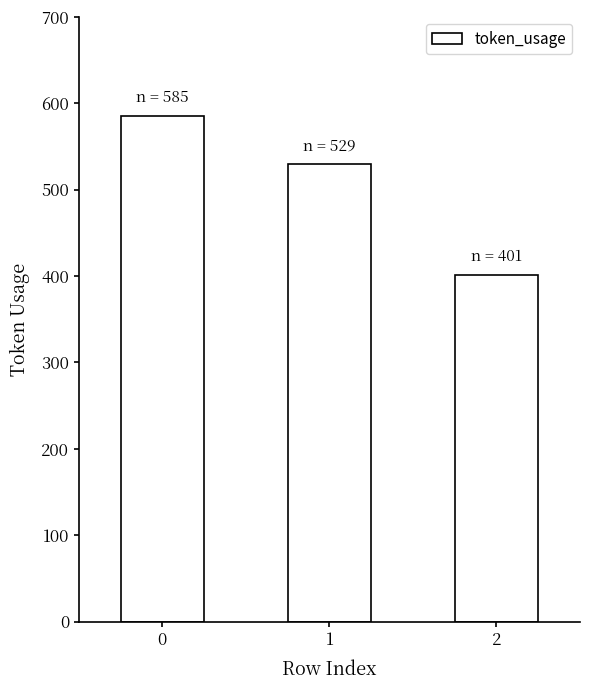

What is the value of the 1st bar from the left?

585